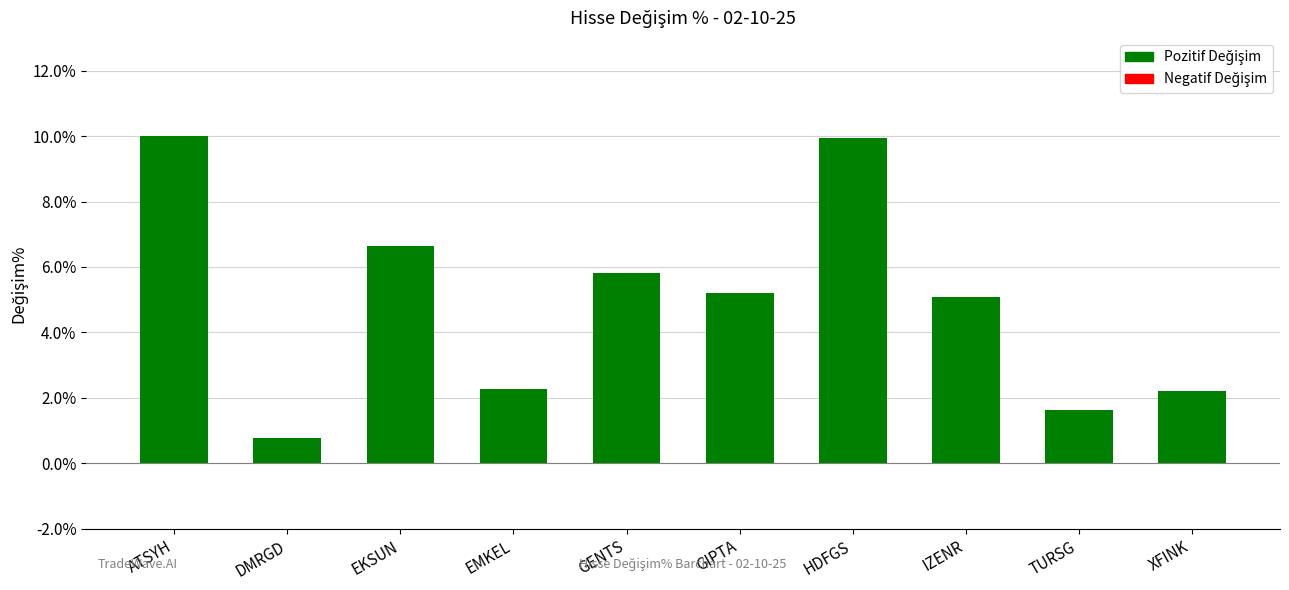

What is the difference between the maximum and minimum values?

9.2